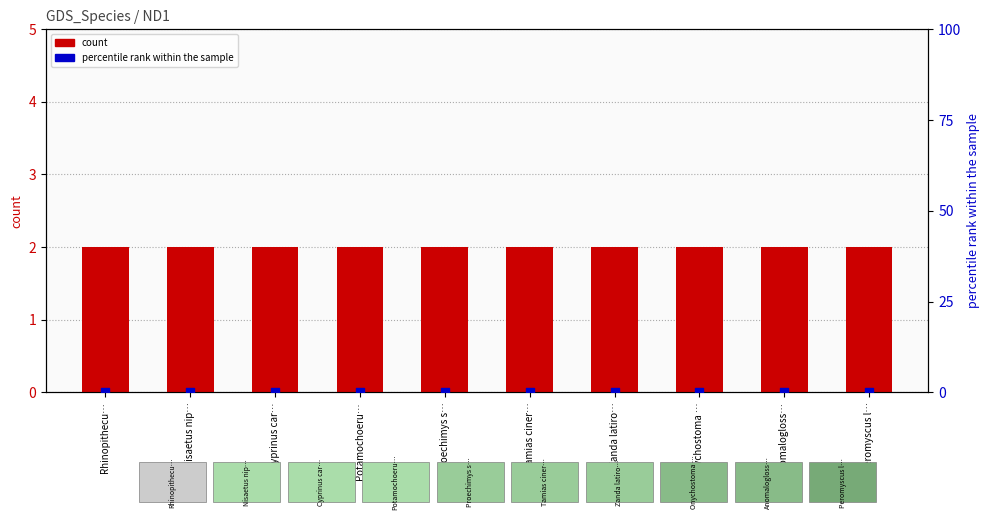

Which series contains the highest Y value?

count